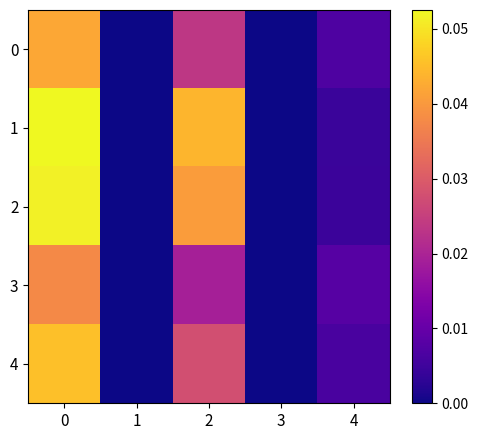

Which series has the largest total across all categories?

1